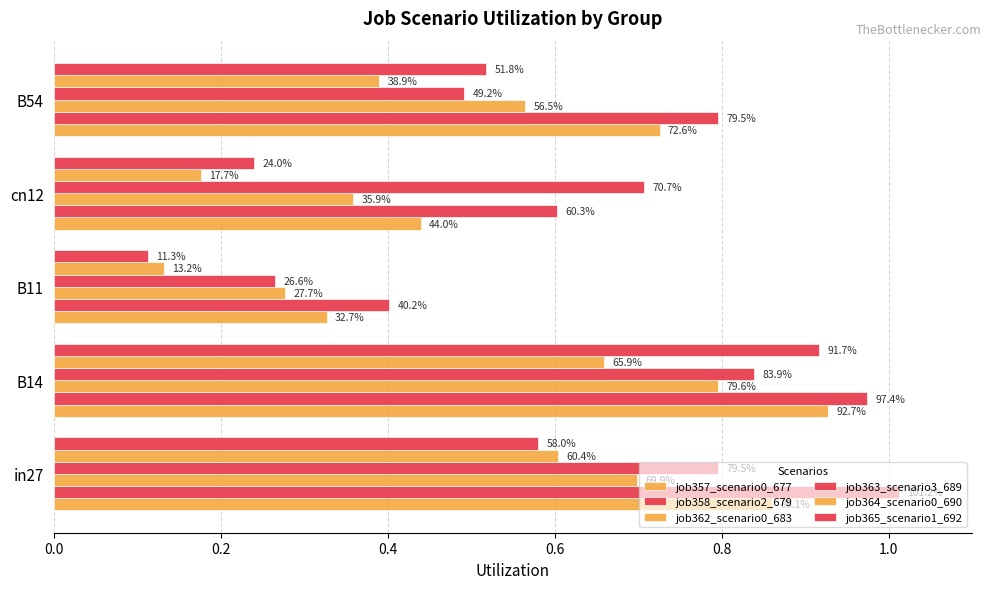

What are all the series names shown in the legend?

job357_scenario0_677, job358_scenario2_679, job362_scenario0_683, job363_scenario3_689, job364_scenario0_690, job365_scenario1_692